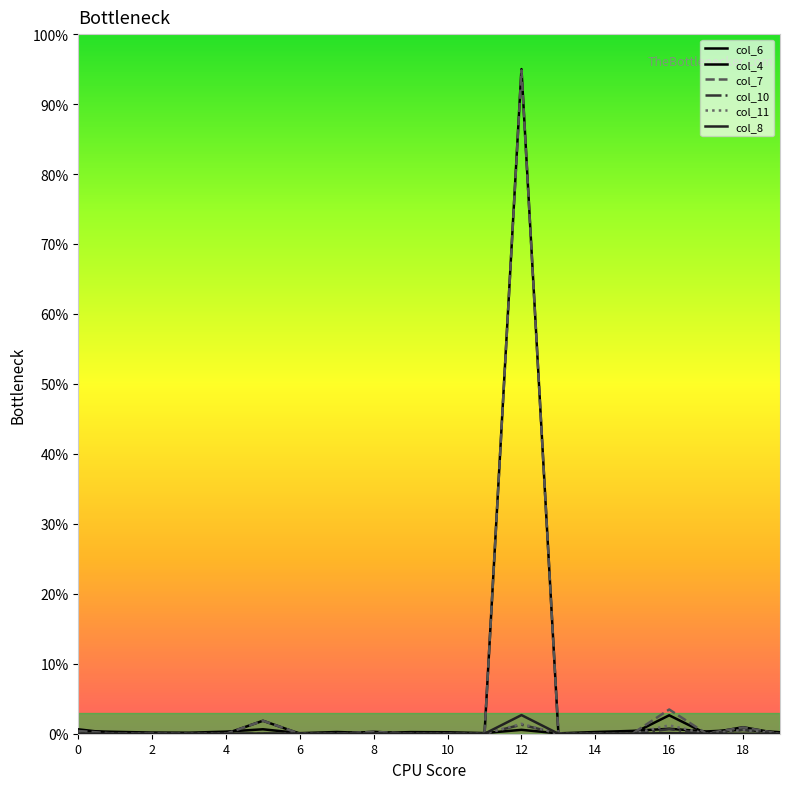

Rank the categories by col_11 value from highest to lowest.

12, 16, 18, 2, 1, 8, 0, 3, 4, 5, 6, 7, 9, 10, 11, 13, 14, 15, 17, 19